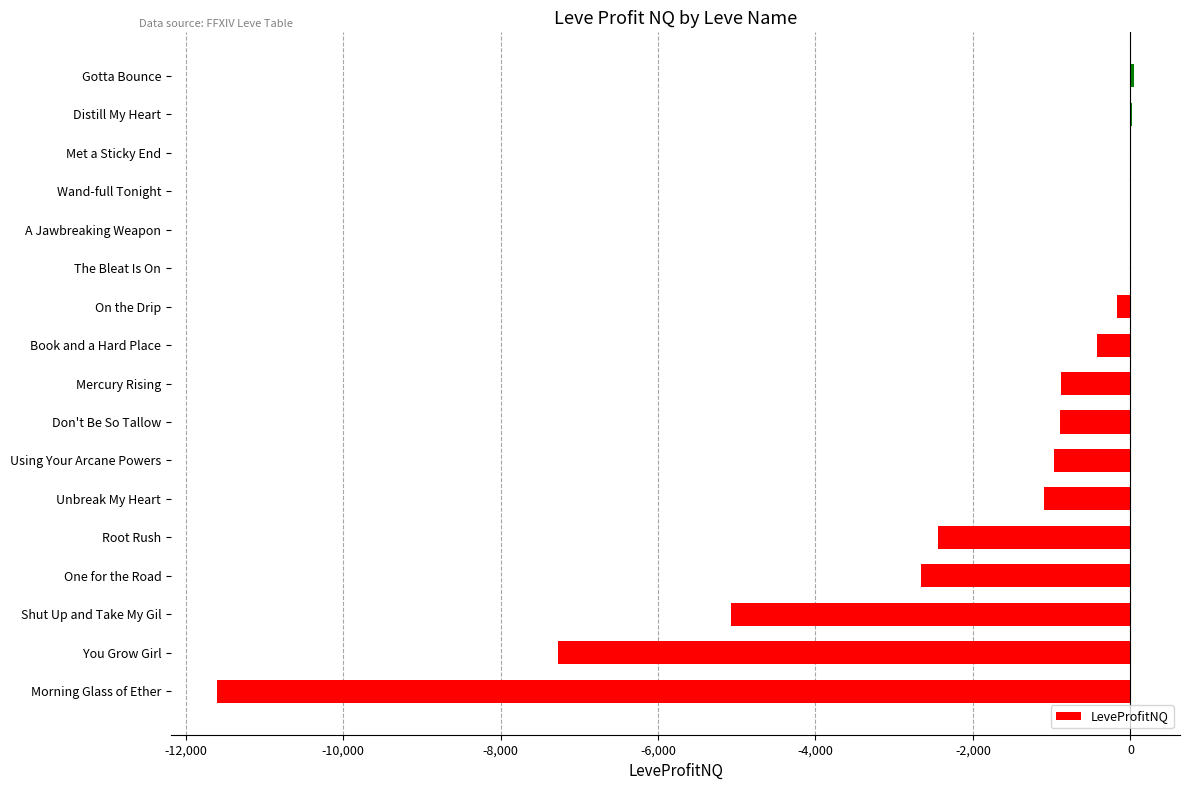

How many distinct data groups are displayed?

1